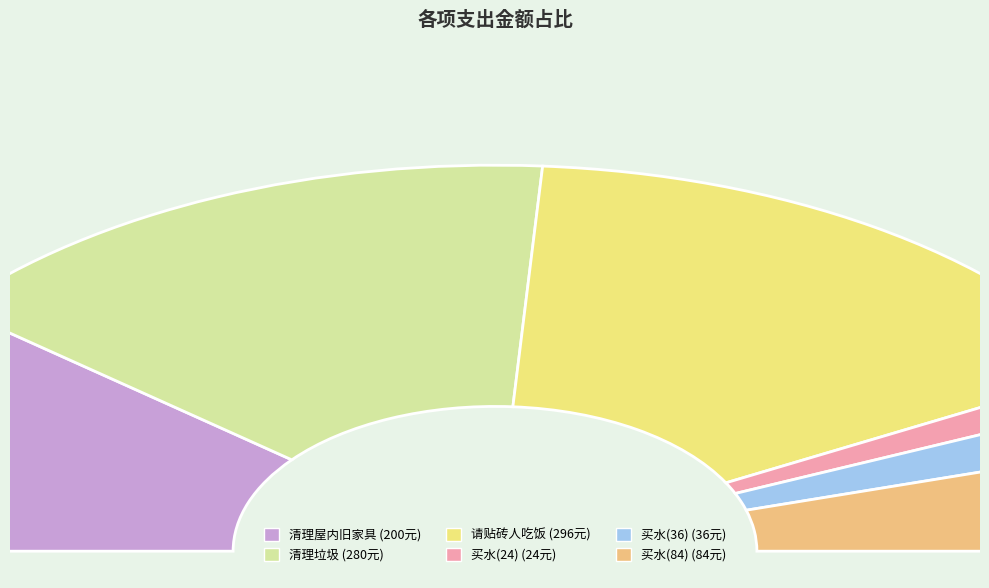

Which category has the smallest portion of the pie?

买水(24)